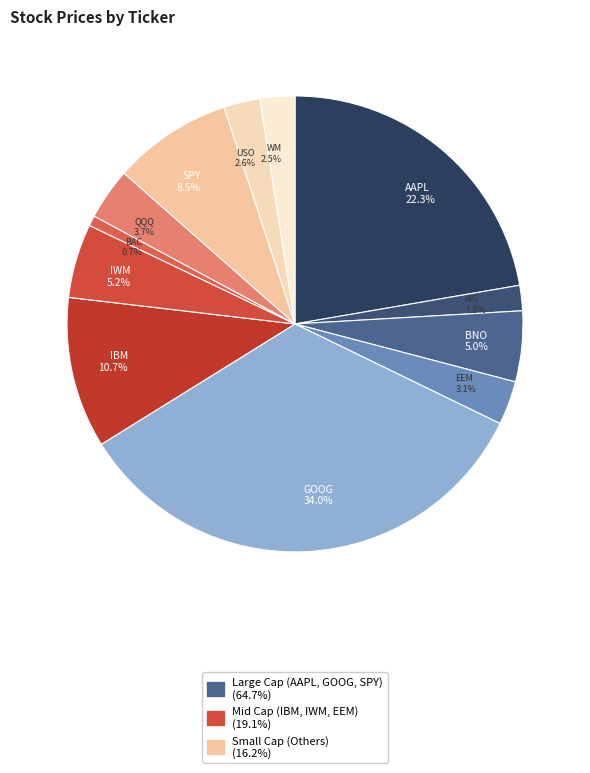

How many segments does this pie chart have?

12